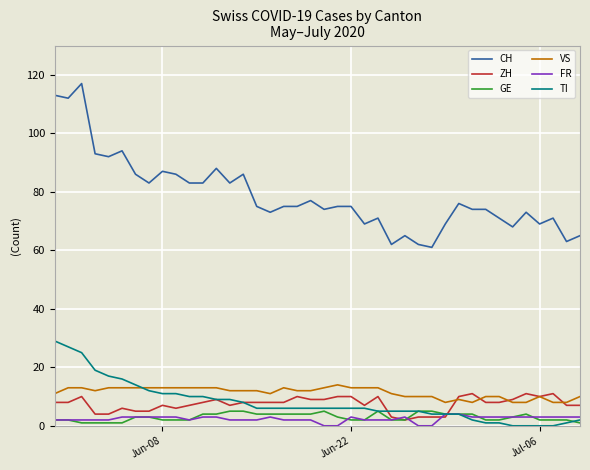

Which series has the largest total across all categories?

CH